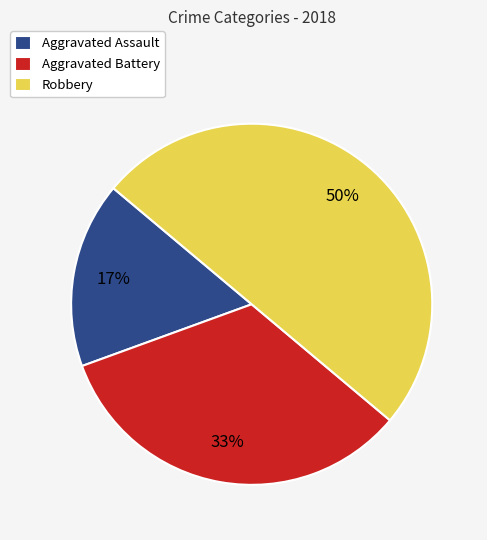

Combined, do Robbery and Aggravated Assault account for over 50%?

Yes